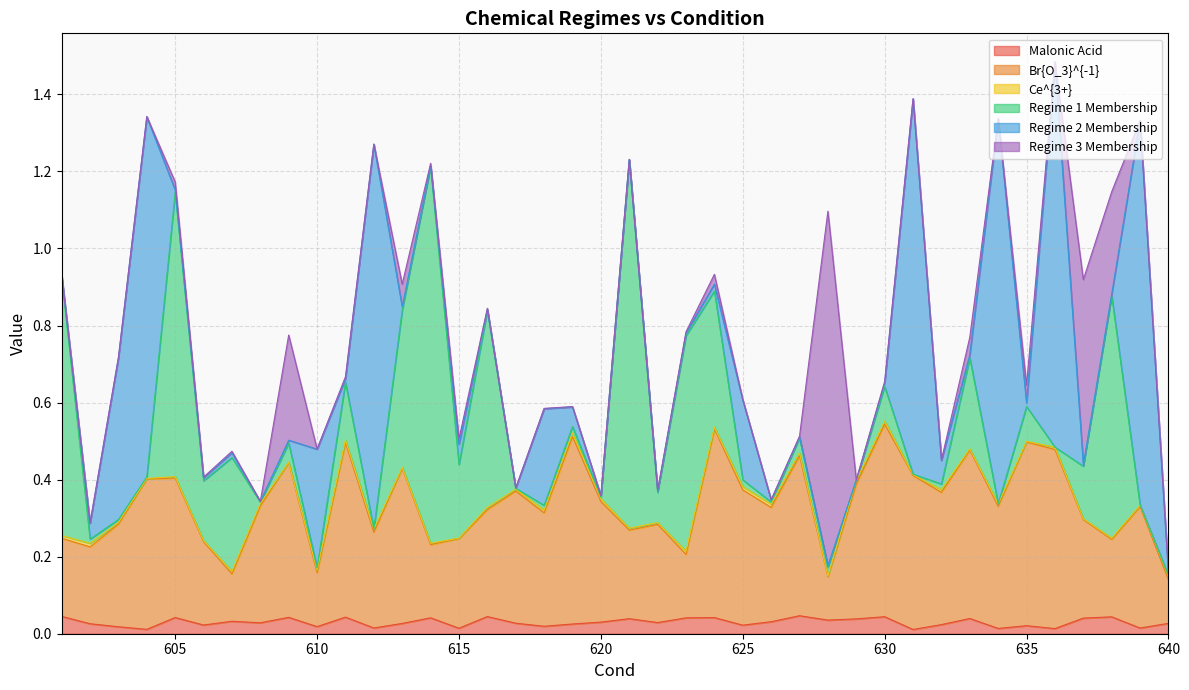

At which label is Br{O_3}^{-1} closest to 0?

628